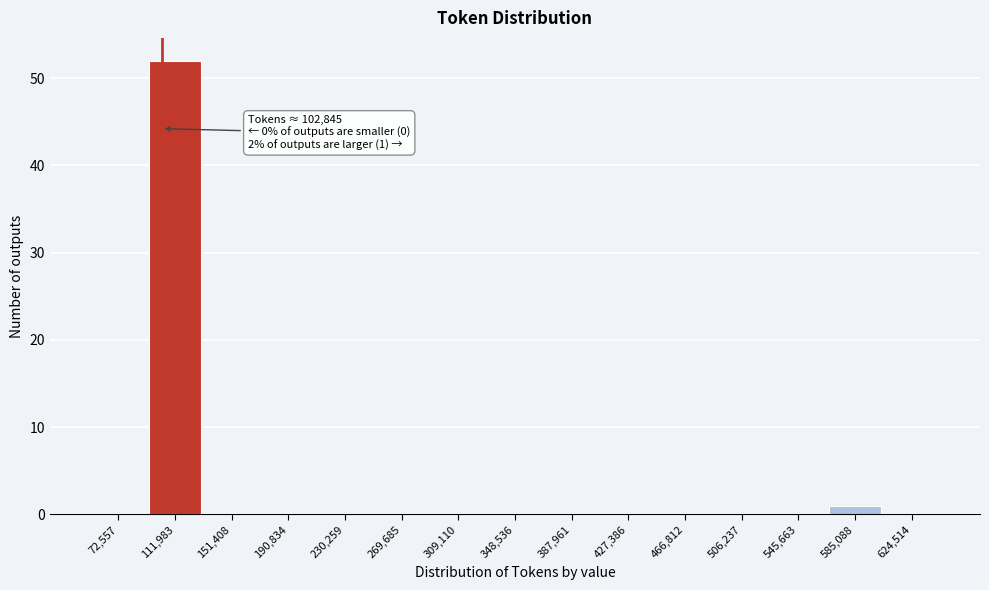

Which range on the x-axis has the tallest bar?

90000 to 130000